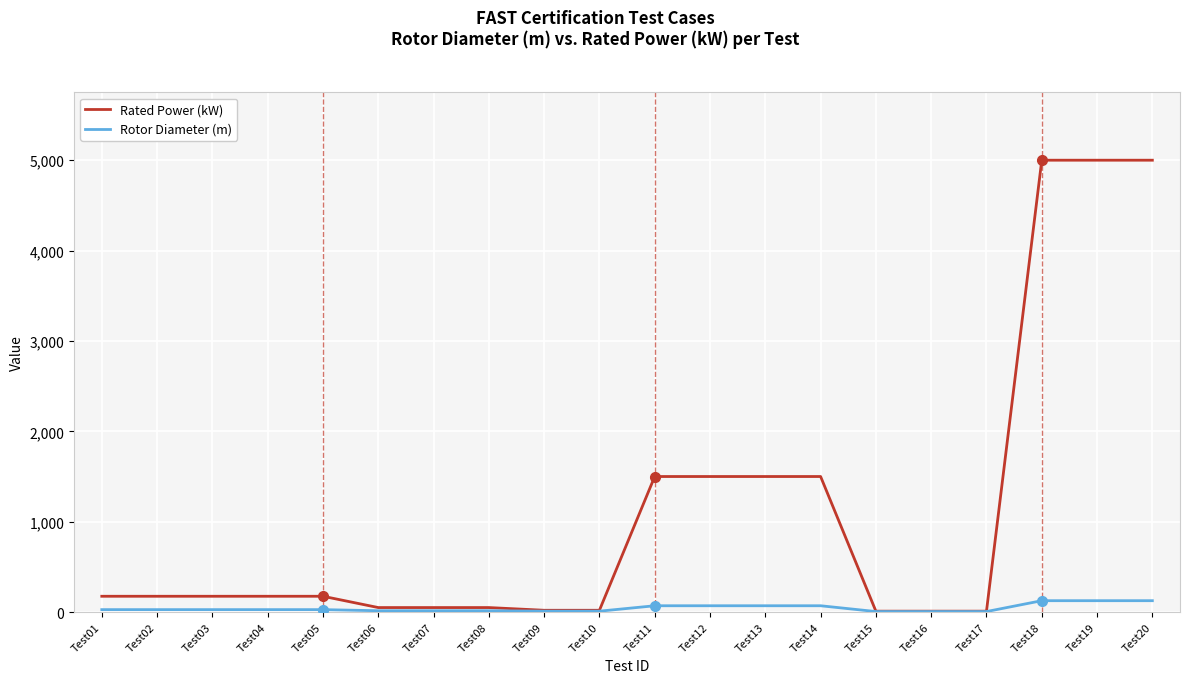

Which series has the largest total across all categories?

Rated Power (kW)